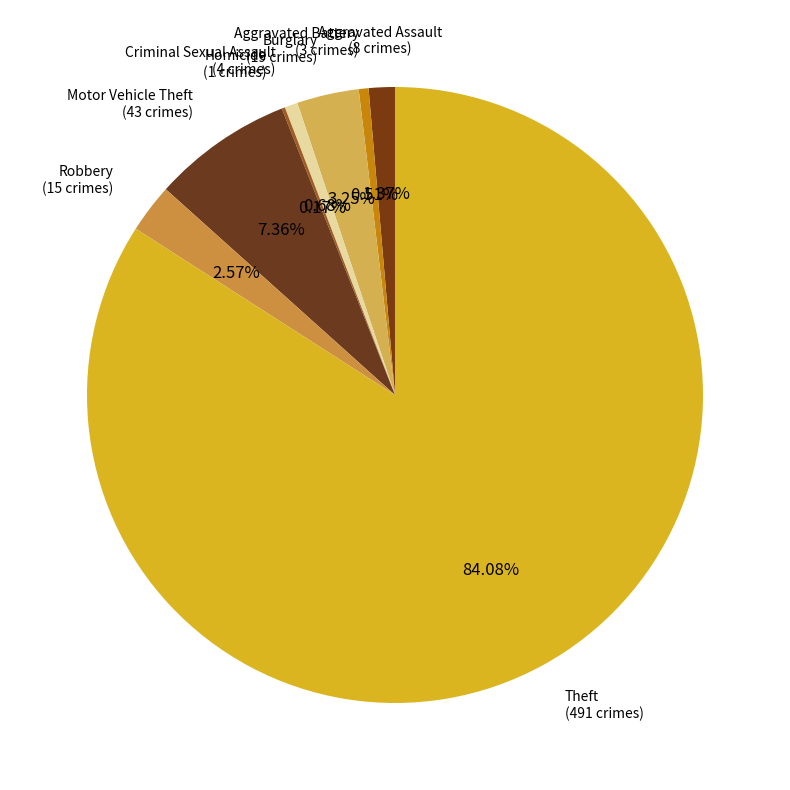

What portion of the pie excludes Robbery?

97.4%